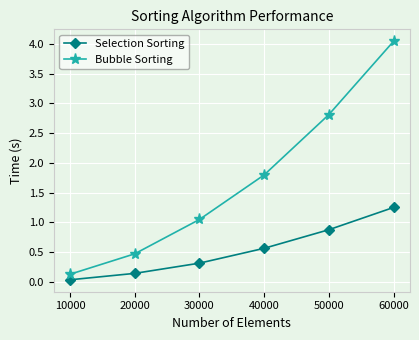

Is it true that Bubble Sorting equals 0.5 at 20000?

True